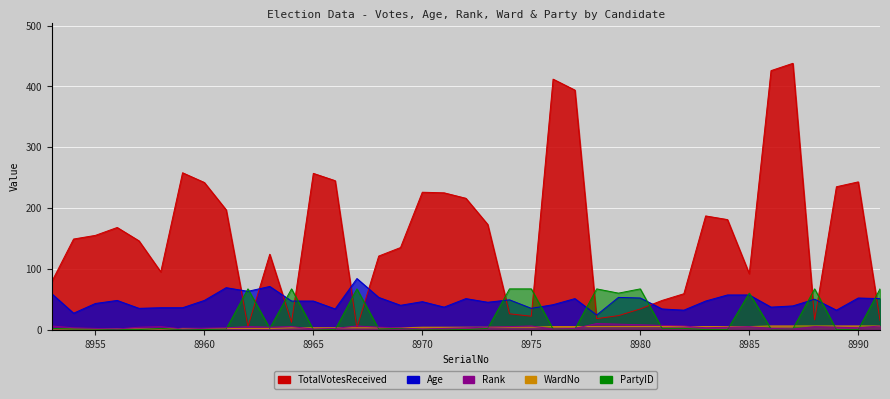

Reading right to left, list all the values displayed in this chart.

TotalVotesReceived: 8991=15	8990=243	8989=235	8988=16	8987=438	8986=426	8985=92	8984=181	8983=187	8982=59	8981=48	8980=34	8979=23	8978=18	8977=394	8976=412	8975=22	8974=26	8973=173	8972=216	8971=225	8970=226	8969=135	8968=121	8967=3	8966=245	8965=257	8964=12	8963=124	8962=5	8961=197	8960=242	8959=258	8958=95	8957=146	8956=168	8955=155	8954=149	8953=79
Age: 8991=51	8990=52	8989=32	8988=50	8987=39	8986=37	8985=57	8984=57	8983=47	8982=32	8981=34	8980=52	8979=53	8978=24	8977=51	8976=41	8975=35	8974=49	8973=45	8972=51	8971=37	8970=46	8969=40	8968=53	8967=84	8966=34	8965=47	8964=47	8963=71	8962=63	8961=69	8960=48	8959=36	8958=36	8957=35	8956=48	8955=43	8954=27	8953=59
Rank: 8991=6	8990=3	8989=4	8988=5	8987=1	8986=2	8985=5	8984=4	8983=3	8982=6	8981=7	8980=8	8979=9	8978=10	8977=2	8976=1	8975=6	8974=5	8973=4	8972=3	8971=2	8970=1	8969=3	8968=4	8967=6	8966=2	8965=1	8964=5	8963=4	8962=5	8961=3	8960=2	8959=1	8958=5	8957=4	8956=1	8955=2	8954=3	8953=6
WardNo: 8991=6	8990=6	8989=6	8988=6	8987=6	8986=6	8985=5	8984=5	8983=5	8982=5	8981=5	8980=5	8979=5	8978=5	8977=5	8976=5	8975=4	8974=4	8973=4	8972=4	8971=4	8970=4	8969=3	8968=3	8967=3	8966=3	8965=3	8964=3	8963=2	8962=2	8961=2	8960=2	8959=2	8958=1	8957=1	8956=1	8955=1	8954=1	8953=1
PartyID: 8991=67	8990=0	8989=0	8988=67	8987=1	8986=1	8985=60	8984=0	8983=0	8982=2	8981=2	8980=67	8979=60	8978=67	8977=1	8976=1	8975=67	8974=67	8973=2	8972=0	8971=1	8970=0	8969=2	8968=1	8967=67	8966=0	8965=0	8964=67	8963=2	8962=67	8961=1	8960=0	8959=0	8958=2	8957=0	8956=0	8955=1	8954=1	8953=2